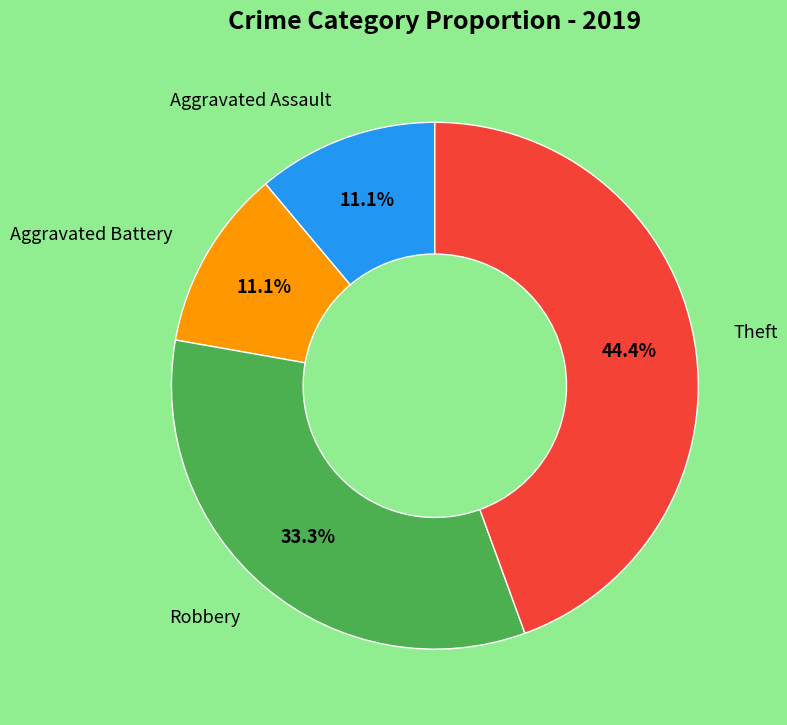

Does Robbery represent more than half of the total?

No